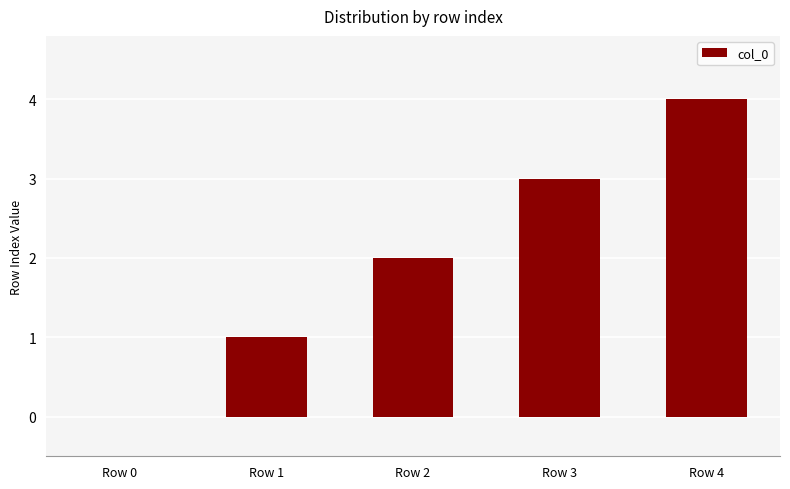

At which category does the chart reach its peak across all series?

Row 4